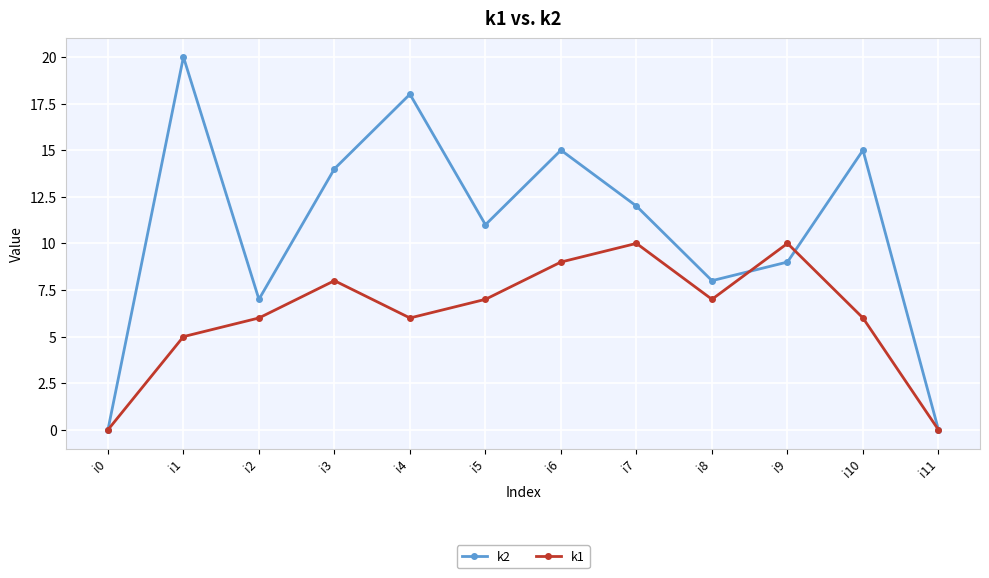

Where is the first local maximum for k1?

i3